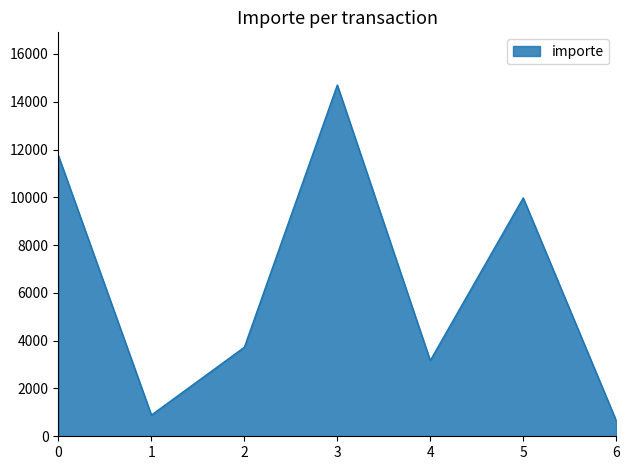

Is it true that the value at 6 is 661.8?

True